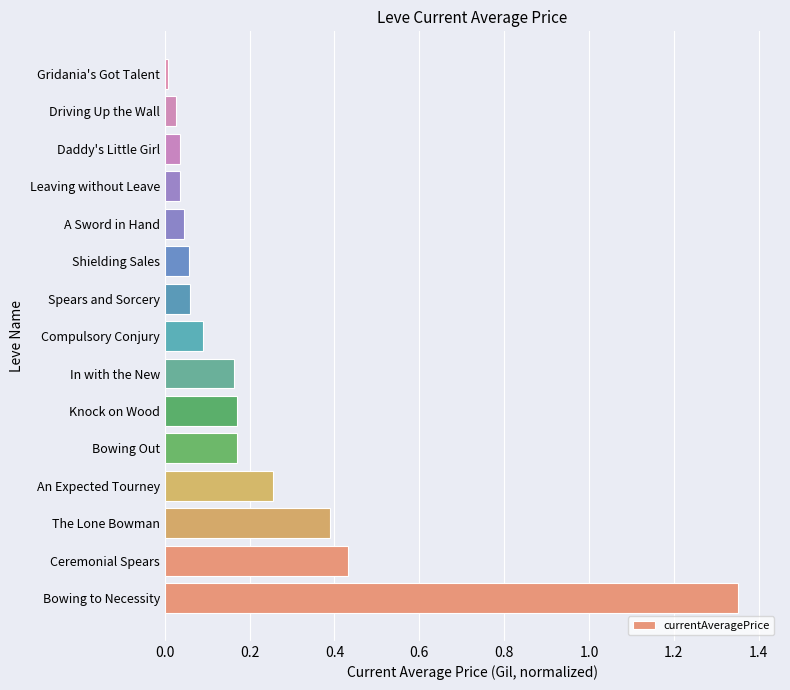

What is the difference between the maximum and minimum values?

1.3